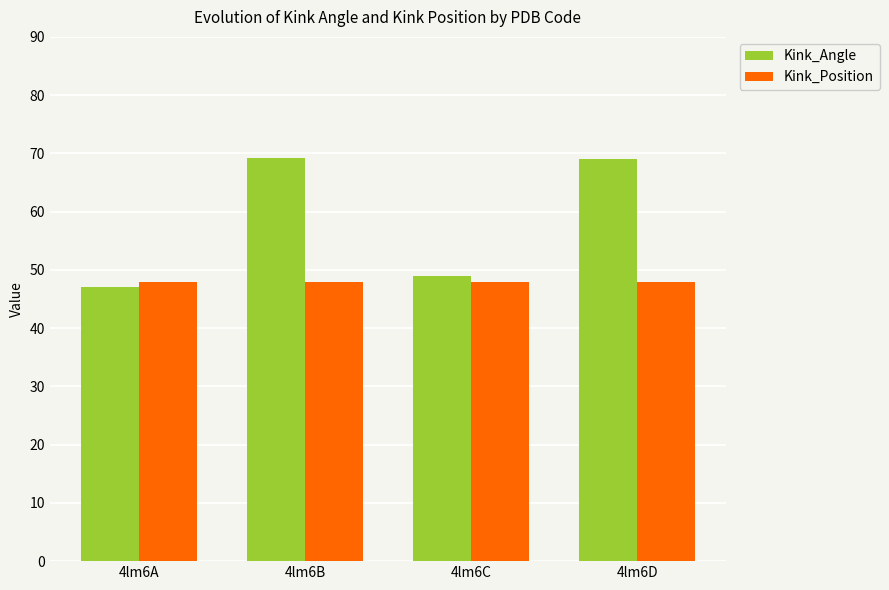

How many series are shown in this chart?

2